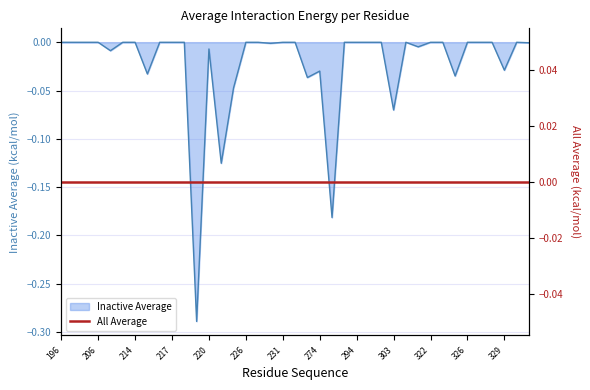

How many values are below 0?

15